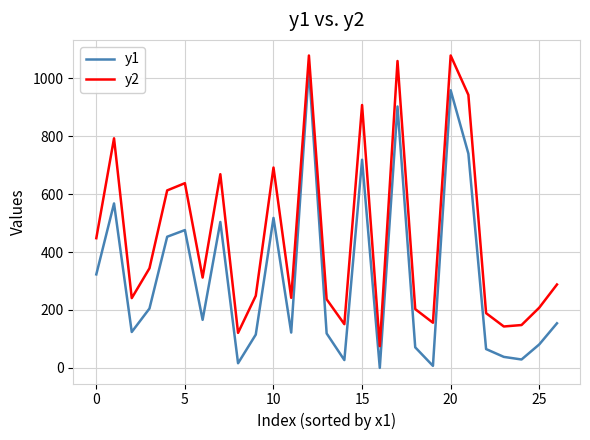

What is the maximum value shown in the chart?

1079